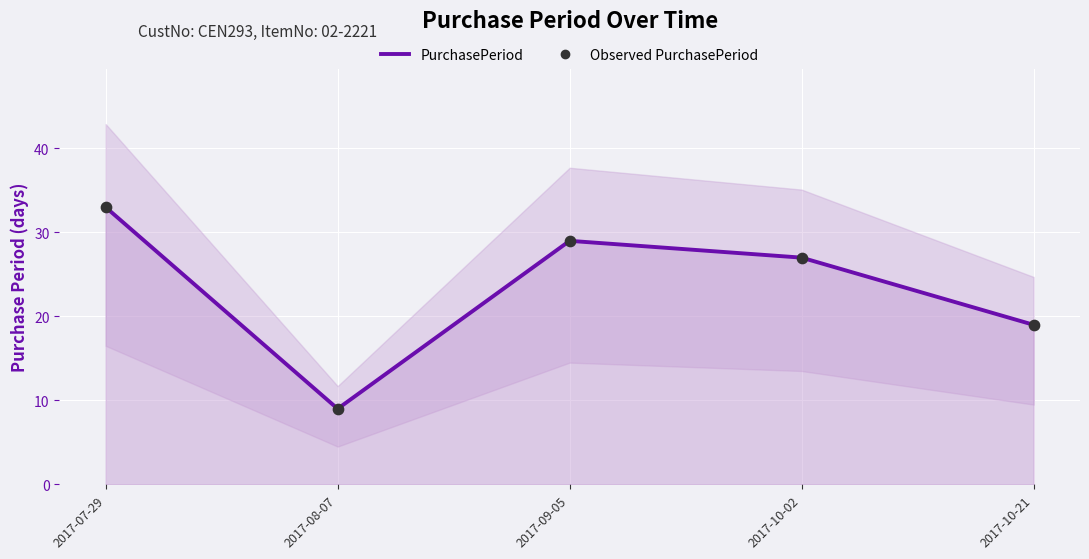

At which category is the sum across all series the highest?

2017-07-29